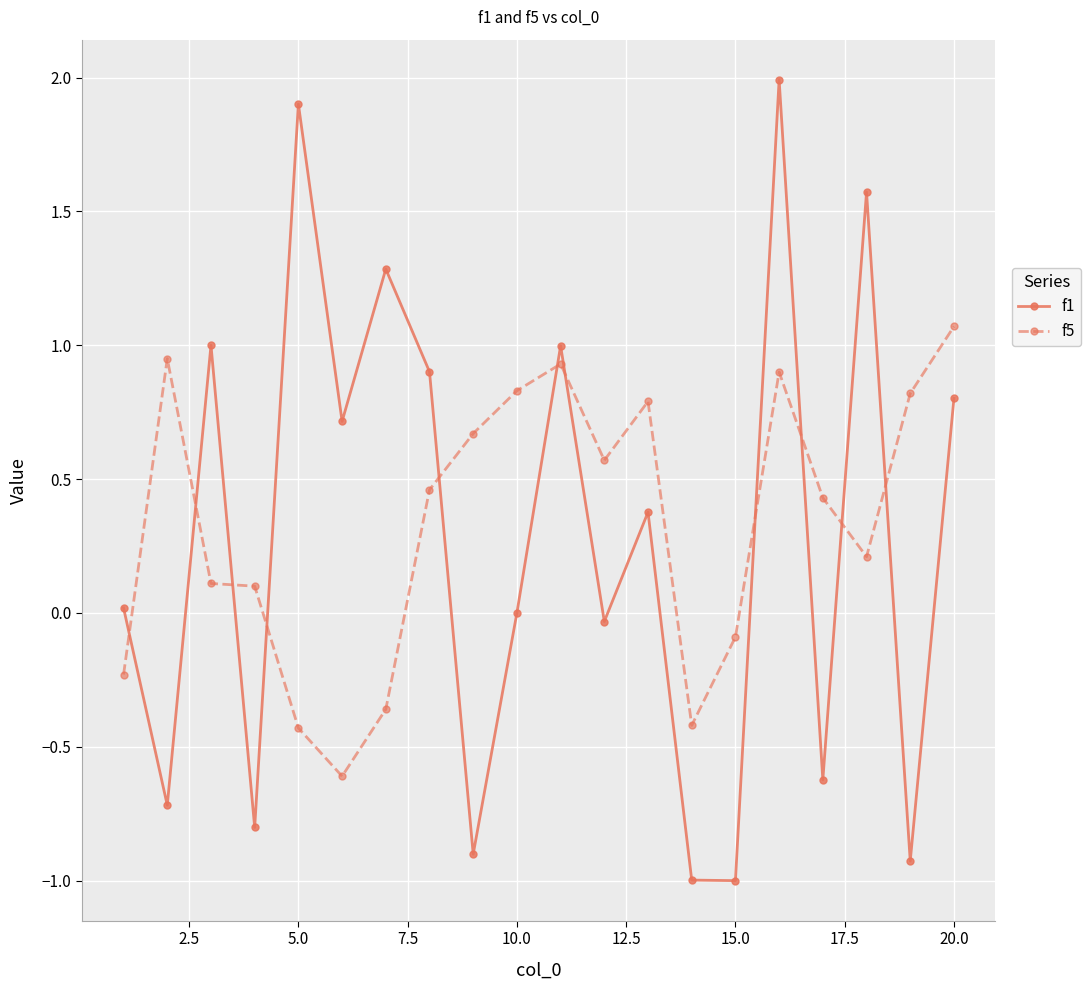

True or false: f5 has more than 0 interior local peaks.

True